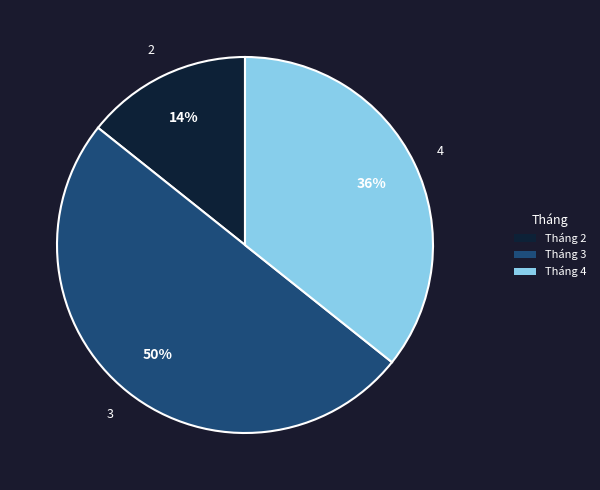

How many slices are in this pie chart?

3